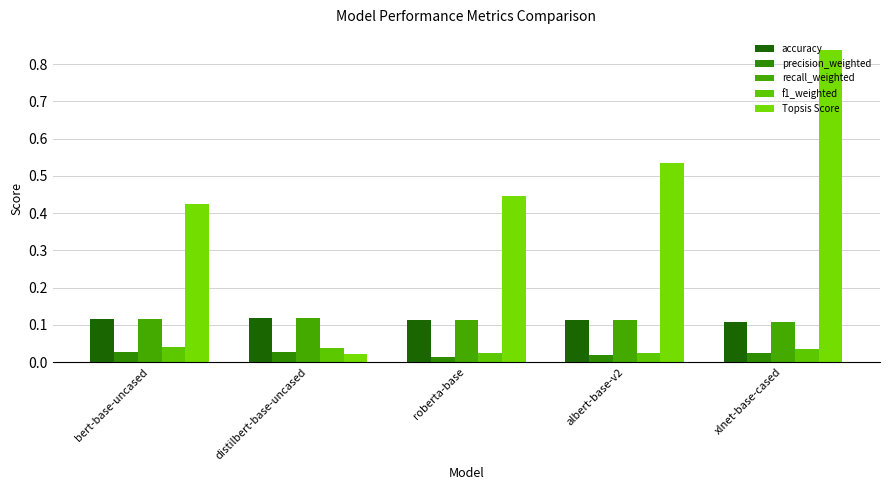

Are the bars grouped side by side (vs. stacked)?

Yes